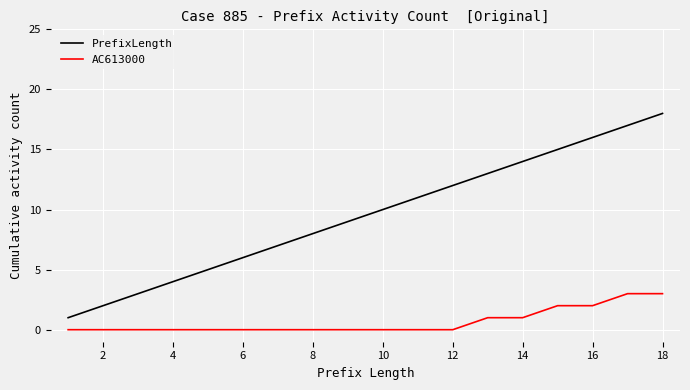

What is the difference between the maximum and minimum values in the AC613000 series?

3